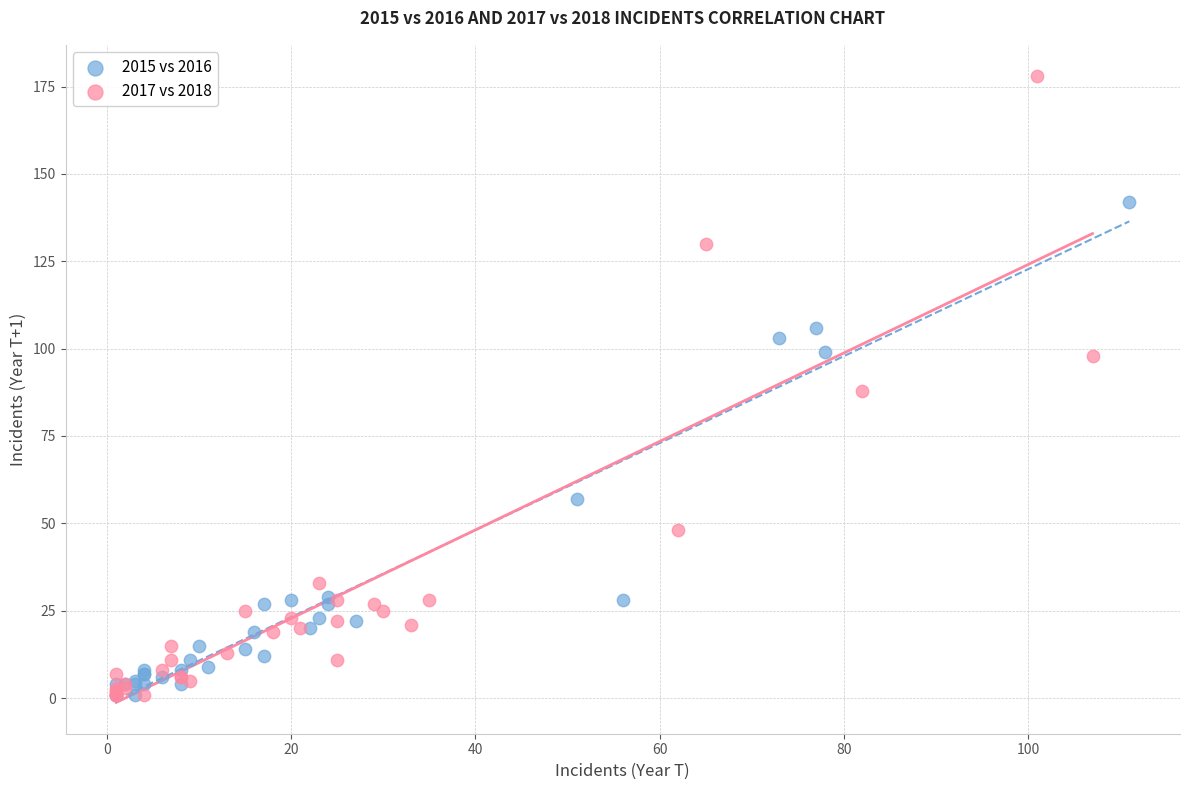

What are all the series names shown in the legend?

2015 vs 2016, 2017 vs 2018